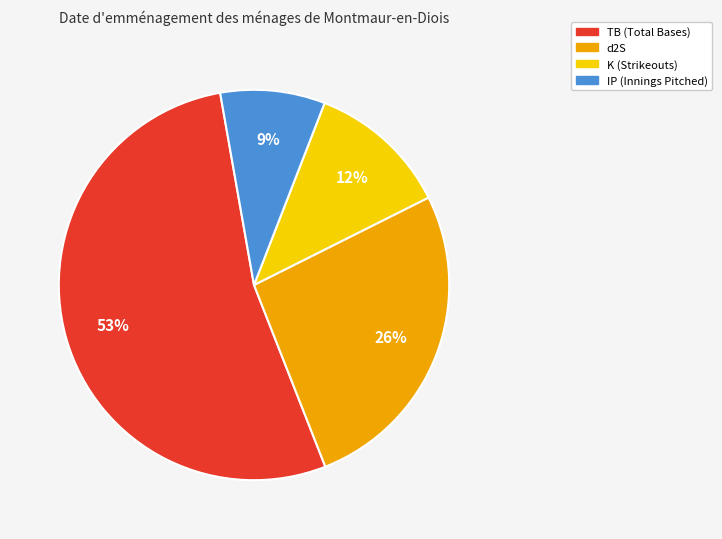

Which has a higher value, K or d2S?

d2S